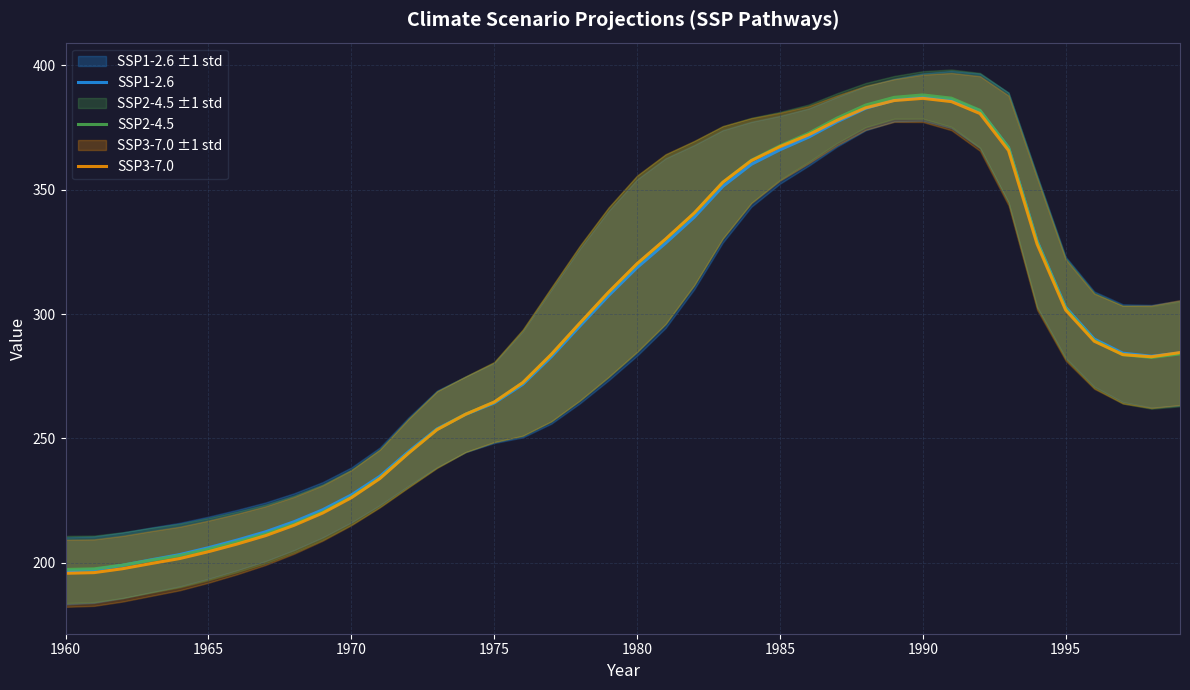

The SSP3-7.0 series shows 275.4 at 1960. True or false?

False